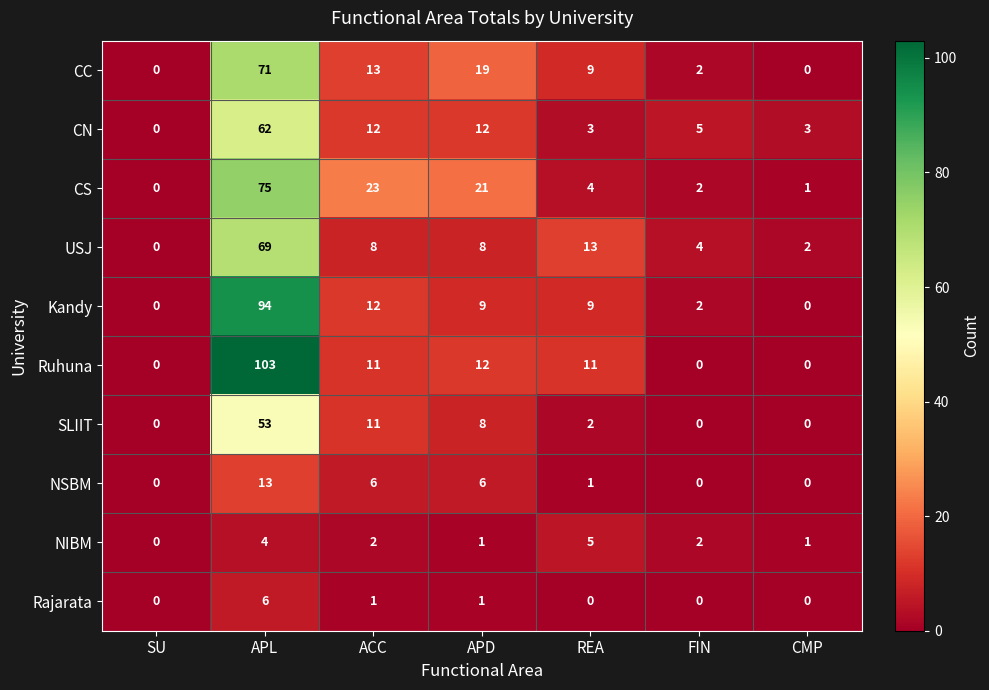

How many data points does each series have?

7